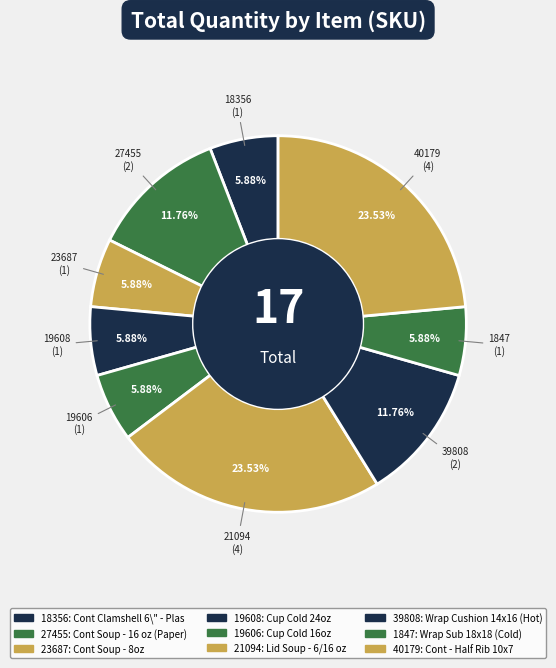

How many segments does this pie chart have?

9